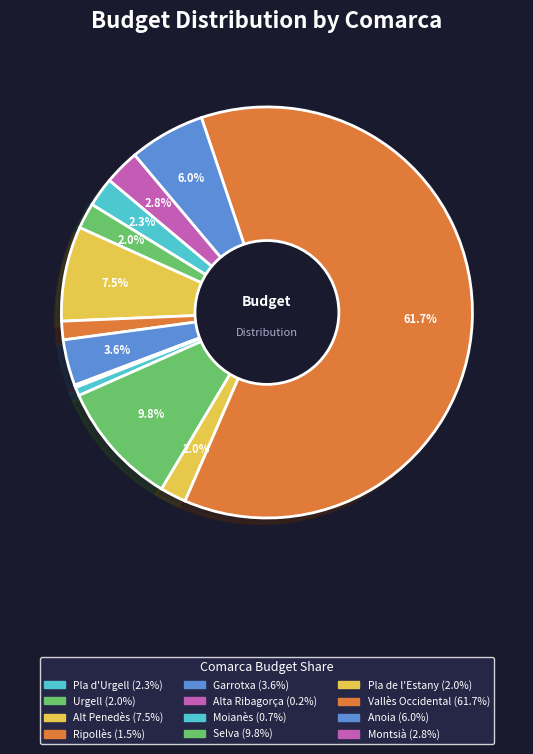

To the nearest percent, what is the difference between the largest and smallest slice percentages?

61%